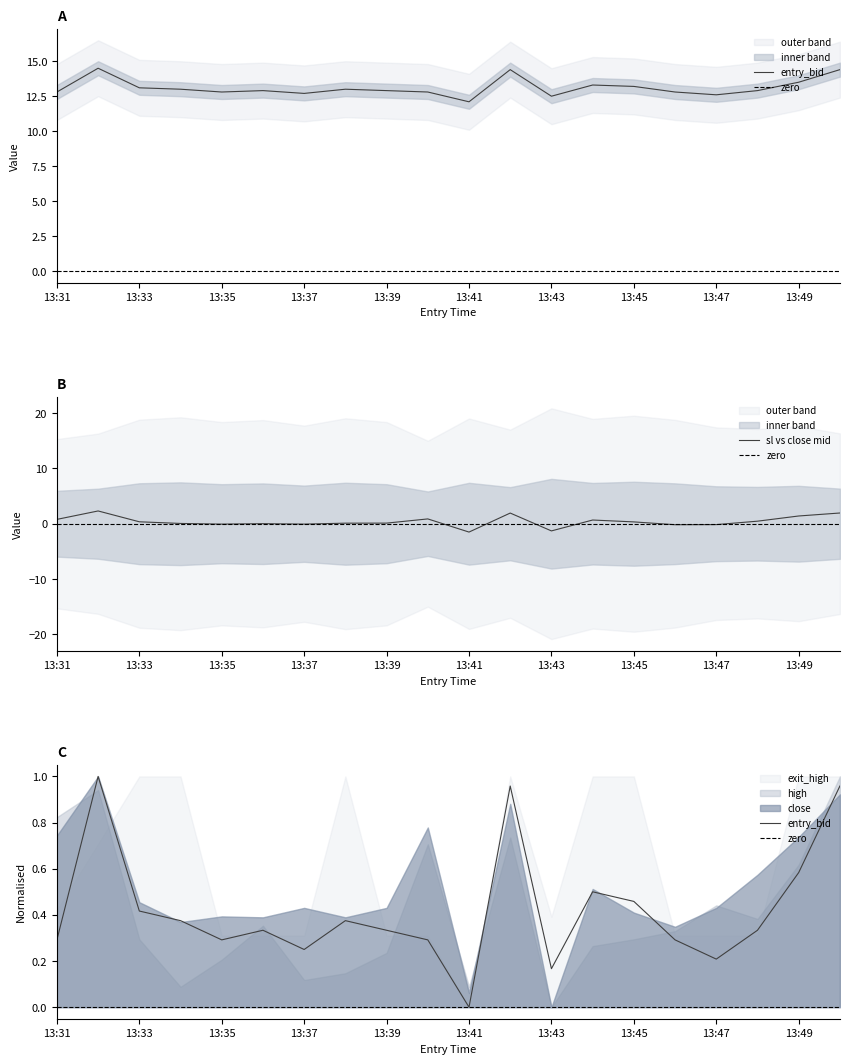

At which category is the sum across all series the highest?

13:50